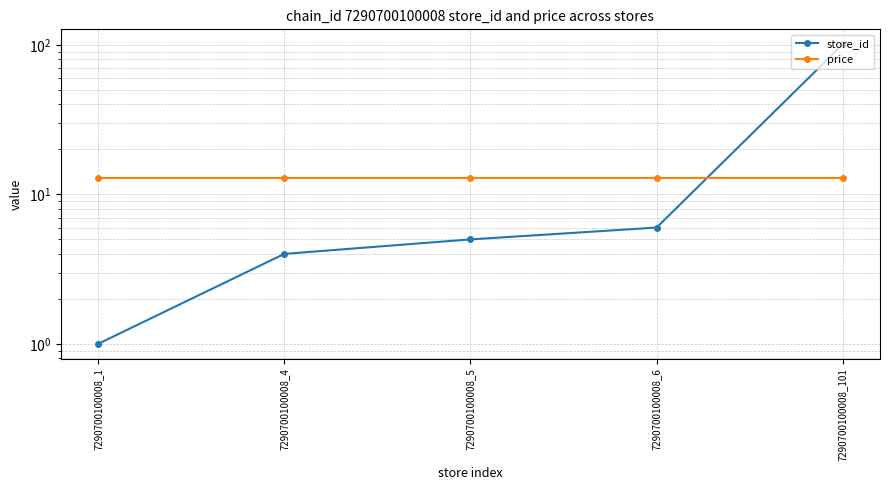

What is the difference between the store_id values at 7290700100008_6 and 7290700100008_101?

95.0